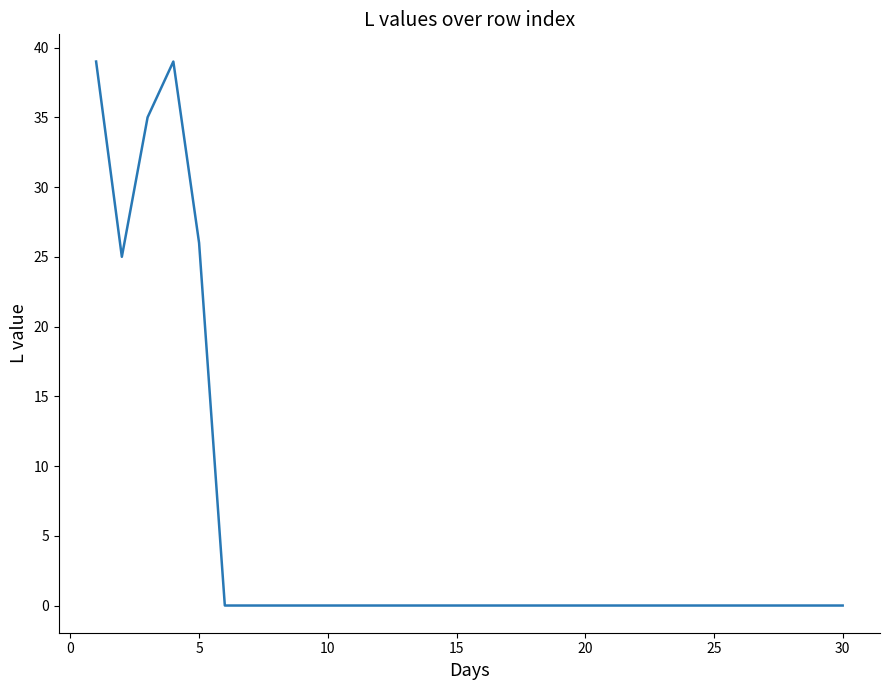

What is the maximum value shown in the chart?

39